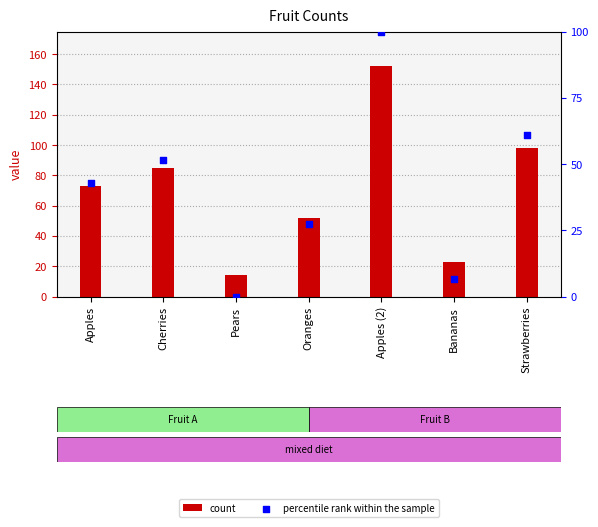

What is the total value across all series at Apples (2)?

252.0